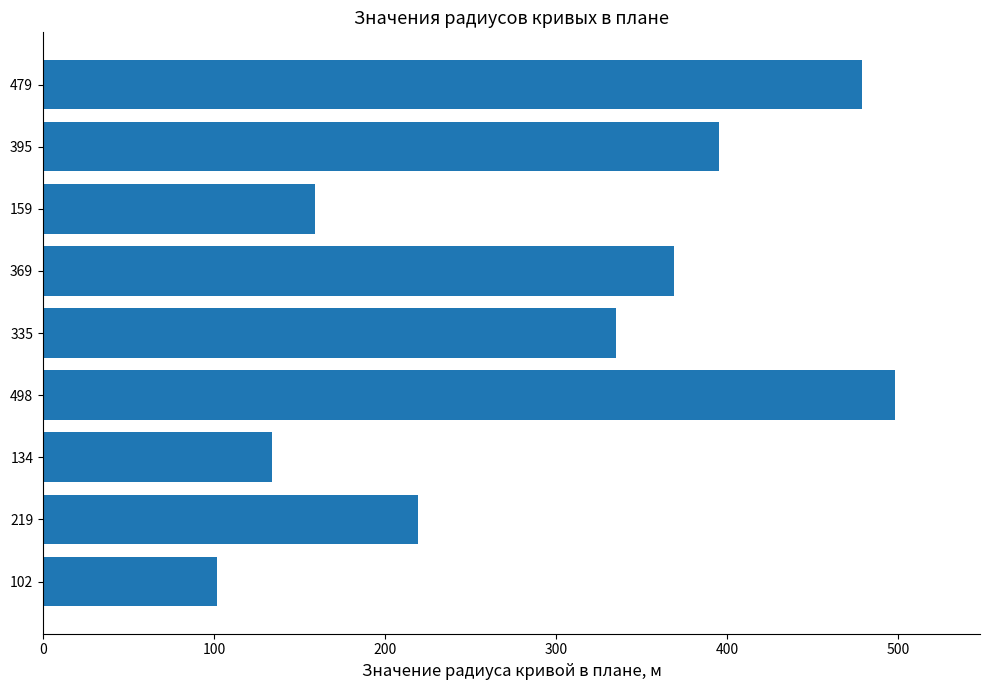

How many data points does each series have?

9